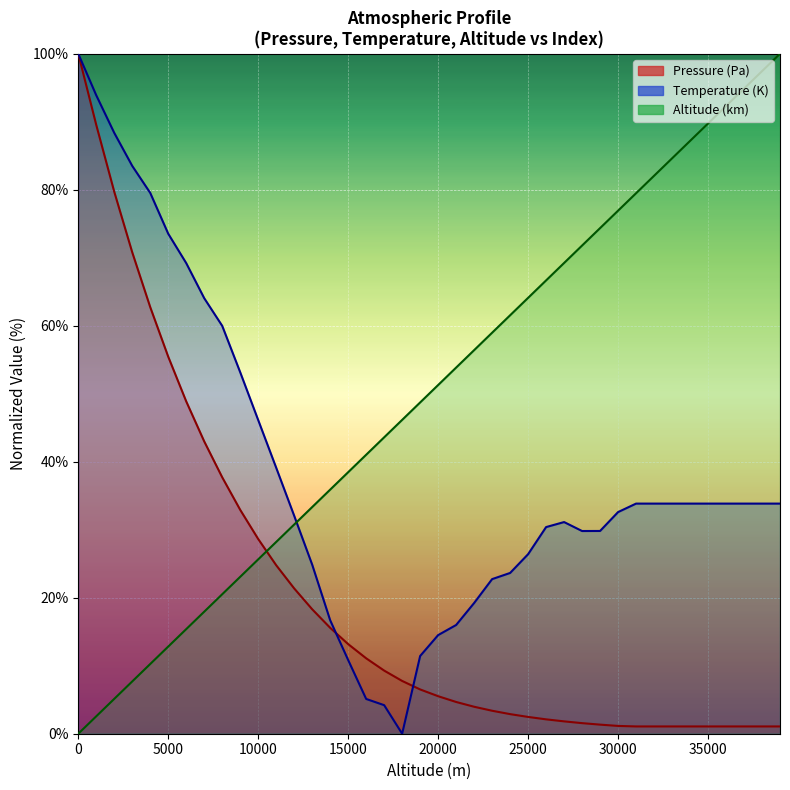

Which series has the largest total across all categories?

Altitude (km)